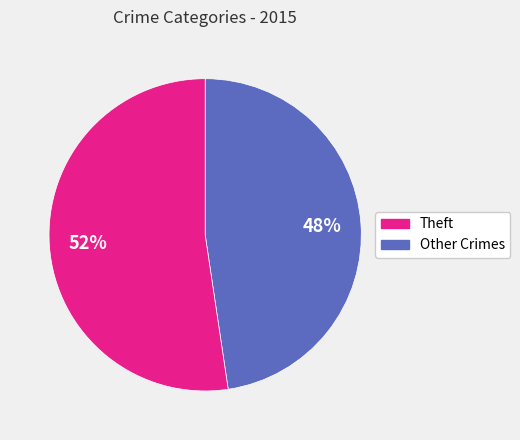

Is there a majority slice in this chart?

Yes